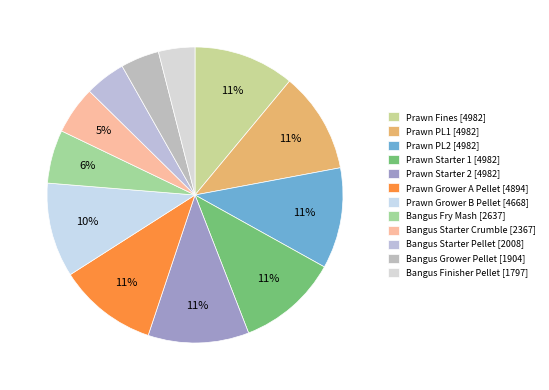

Count the number of slices in the pie.

12